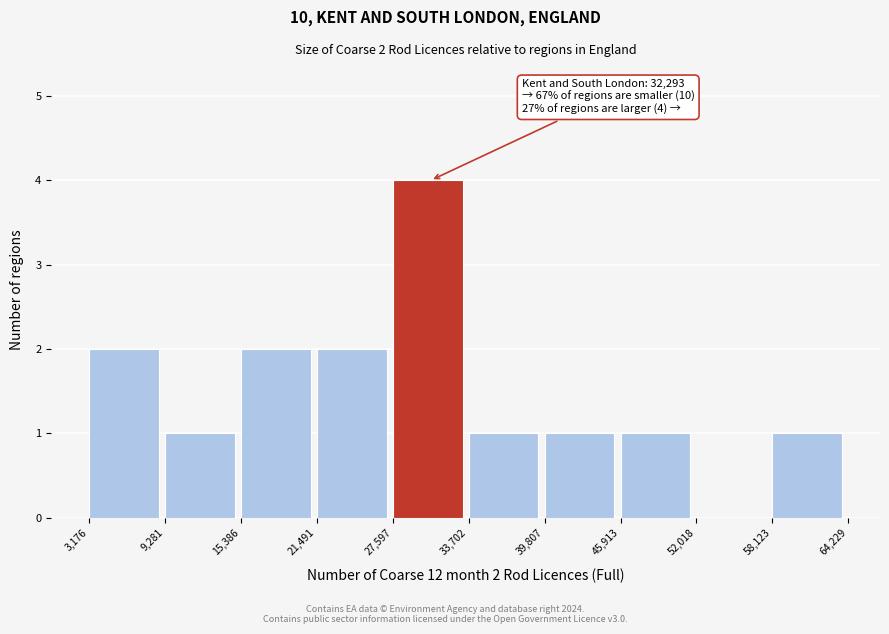

Which range on the x-axis has the tallest bar?

27,597 to 33,702